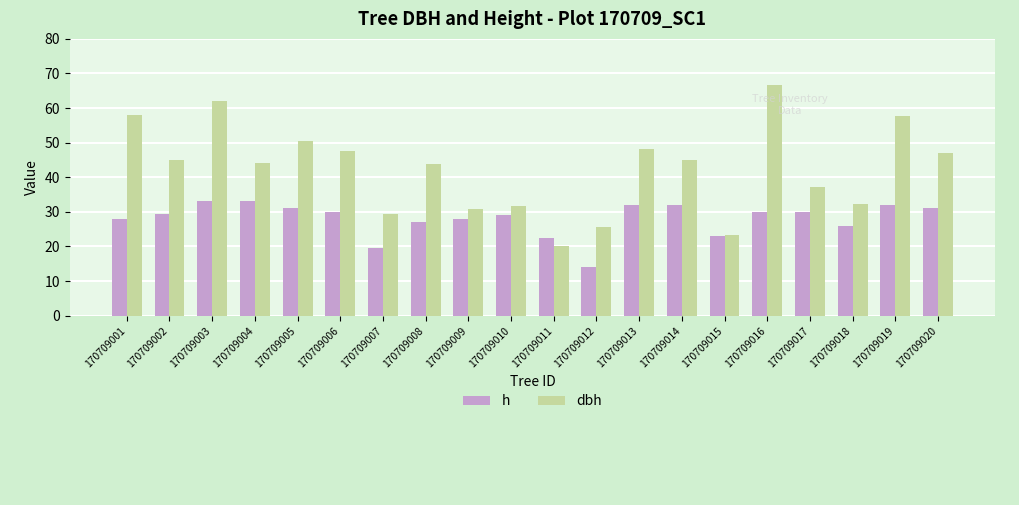

Are the bars grouped side by side (vs. stacked)?

Yes